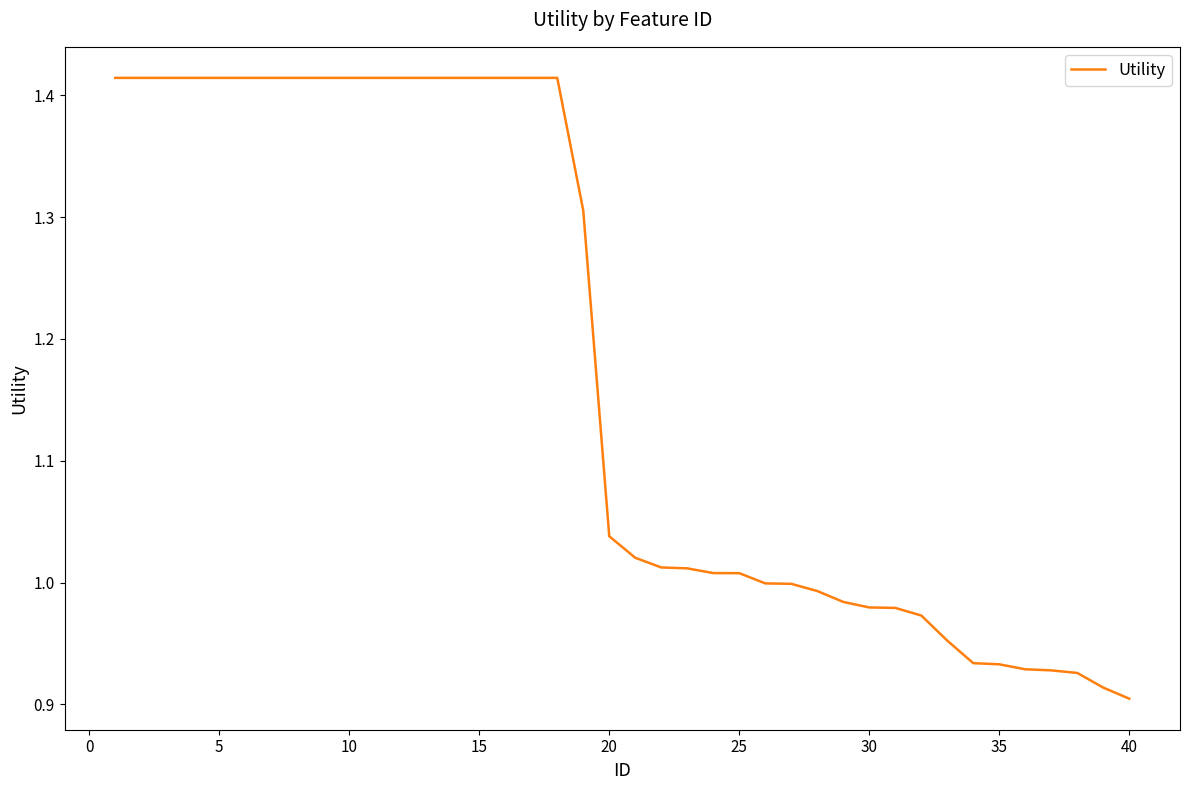

What is the sum of all values?

47.2